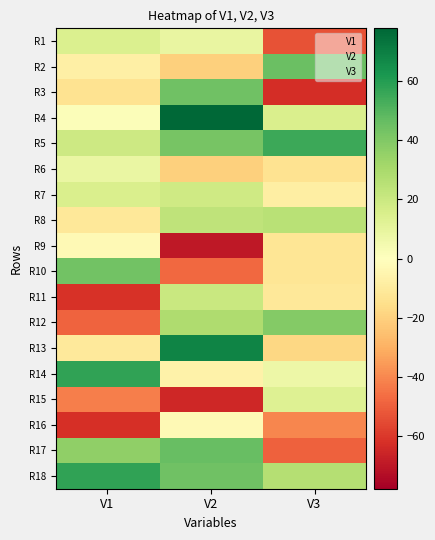

Rank the series by their average value, from highest to lowest.

V2, V1, V3